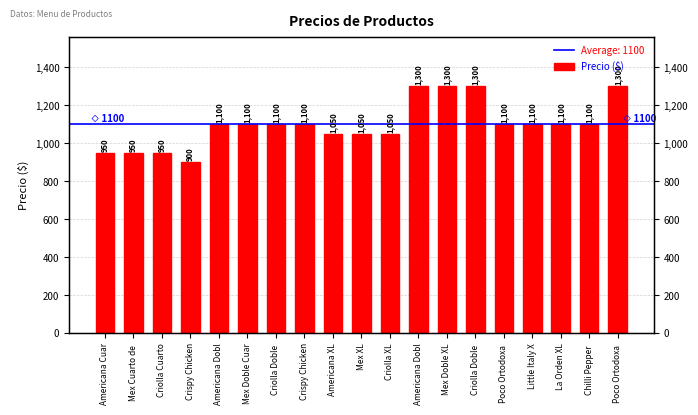

What is the minimum value shown in the chart?

900